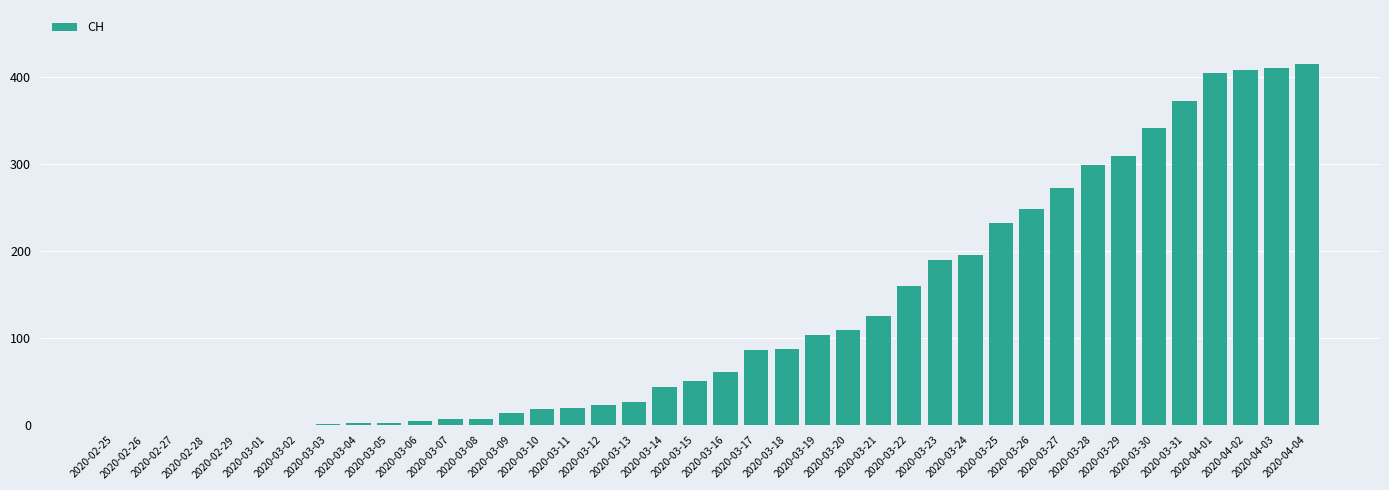

How many series are shown in this chart?

1